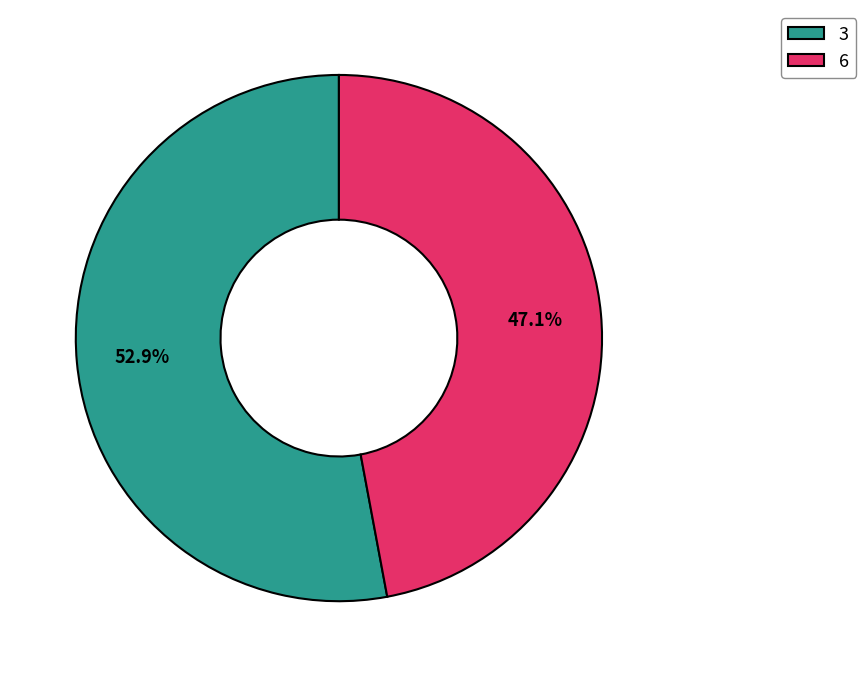

What percentage is the 6 slice, to the nearest percent?

47%